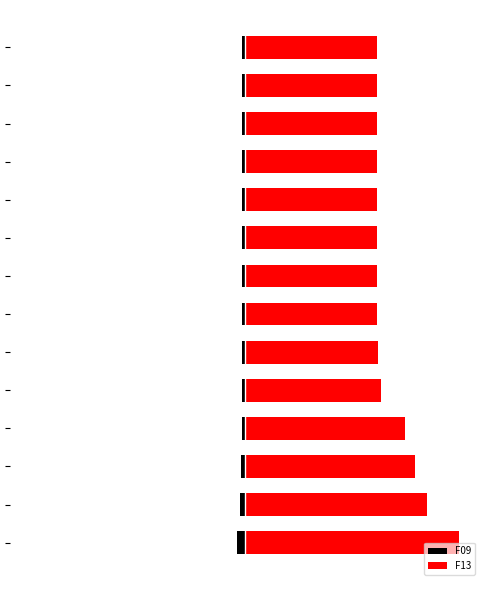

Reading left to right, list all the values displayed in this chart.

F09: -3.5	-2.2	-1.7	-1.6	-1.4	-1.4	-1.4	-1.3	-1.3	-1.3	-1.3	-1.3	-1.3	-1.3
F13: 100.0	85.0	79.4	74.8	63.5	62.1	62.0	62.0	62.0	62.0	62.0	62.0	62.0	62.0